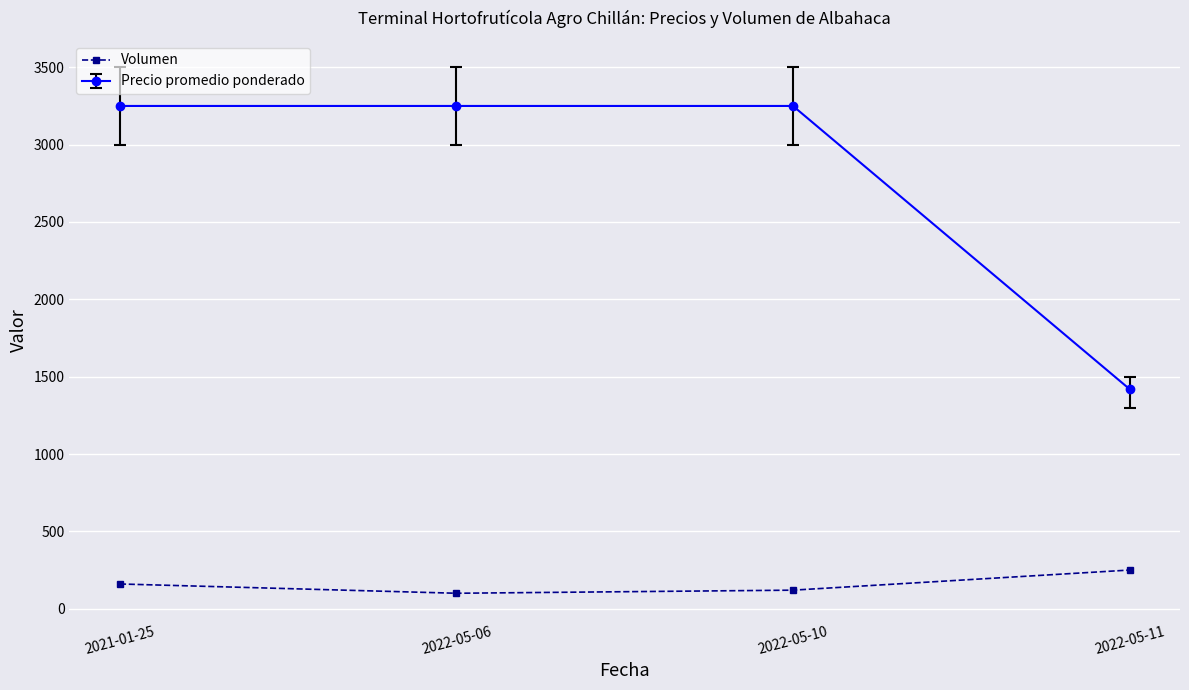

At 2021-01-25, list the series in order from largest to smallest.

Precio promedio ponderado, Volumen